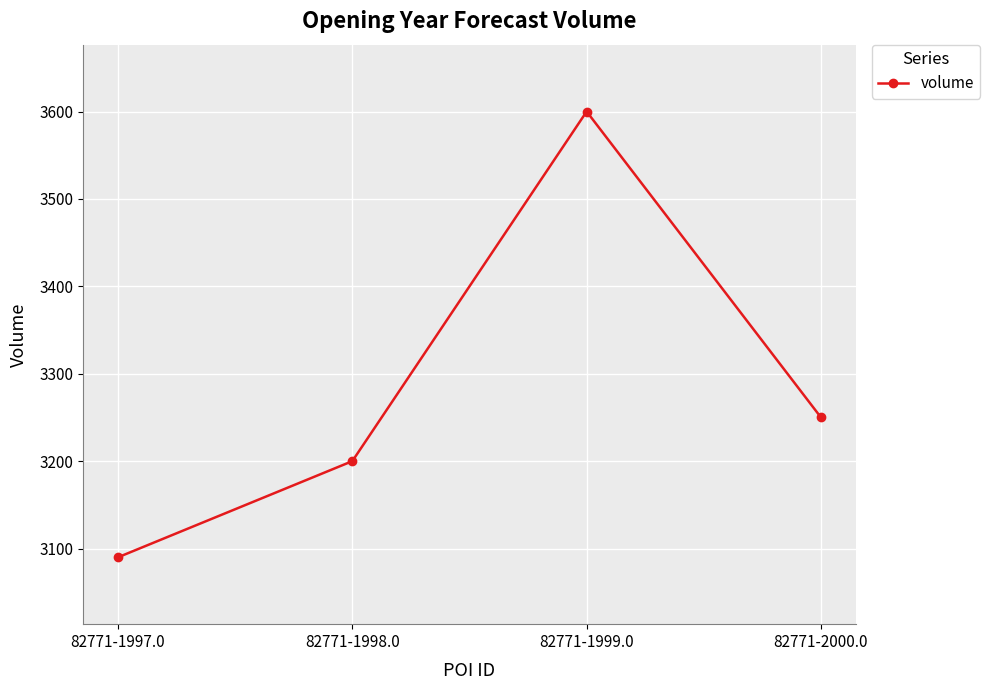

True or false: the data shows 4947 at 82771-1998.0.

False